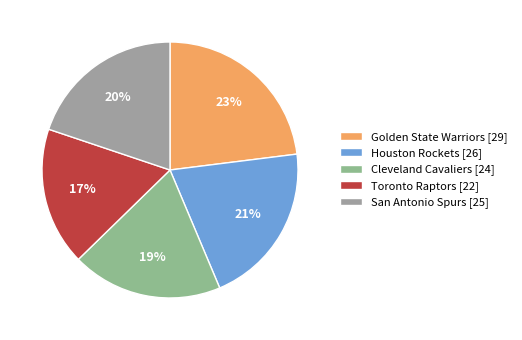

How many segments does this pie chart have?

5